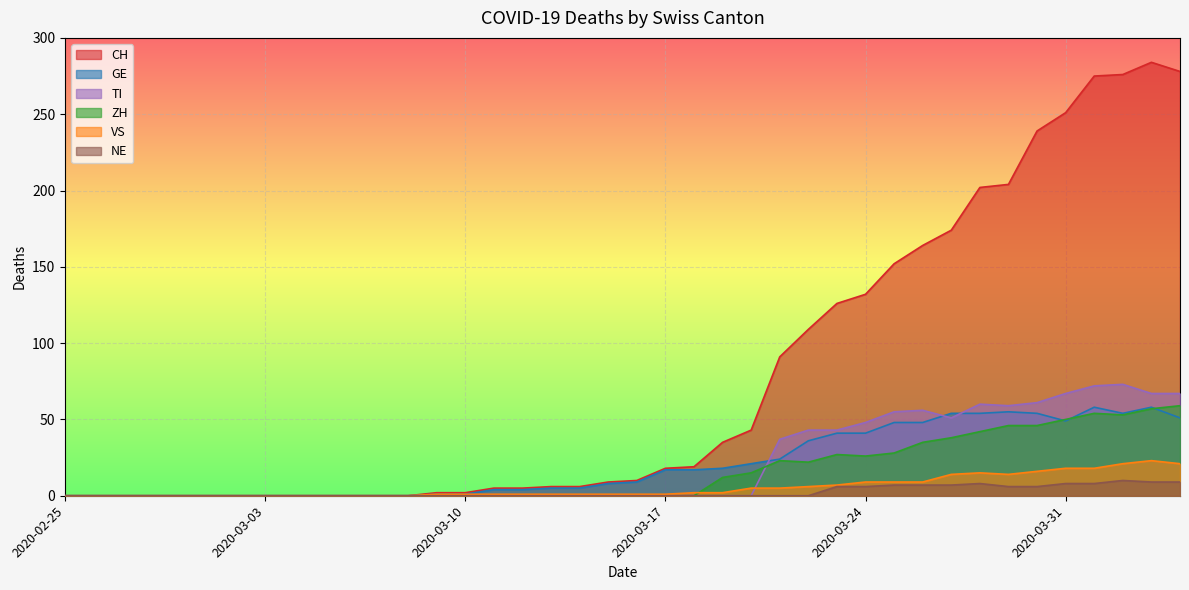

Which series has the largest total across all categories?

CH